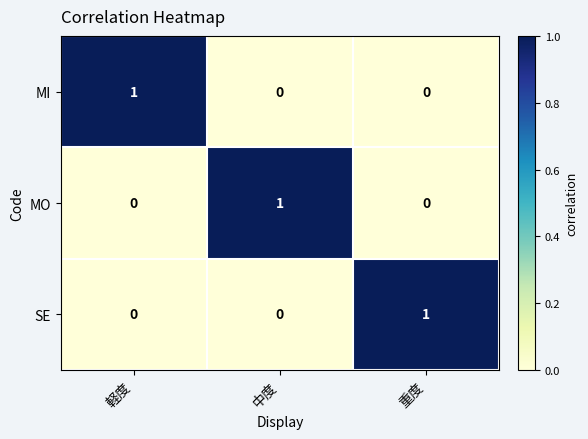

At how many categories does at least one series exceed 0?

3